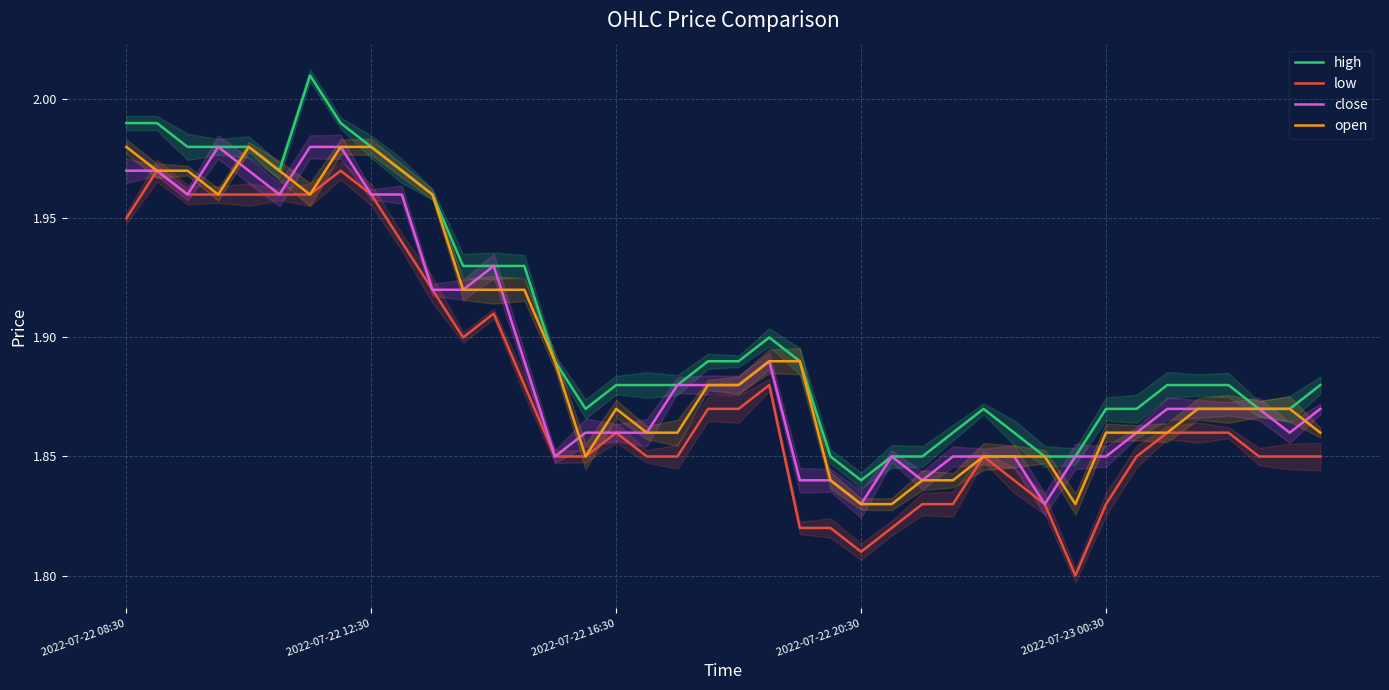

At 23, list the series in order from largest to smallest.

high, close, open, low